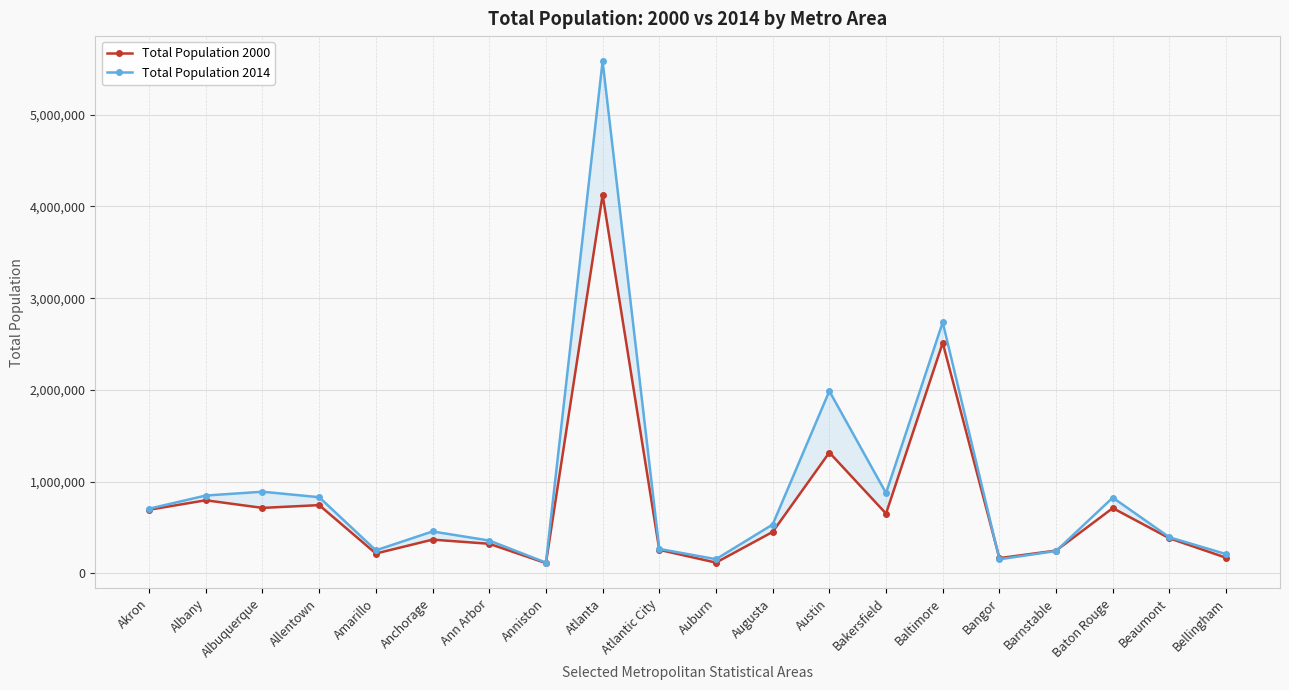

What is the sum of the Total Population 2014 values at Allentown and Austin?

2816185